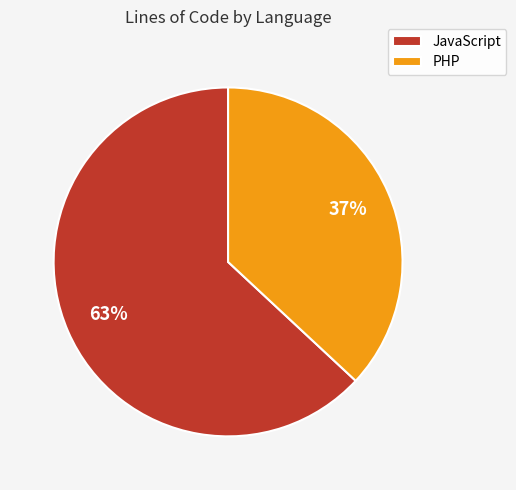

Rank the categories by value from lowest to highest.

PHP, JavaScript